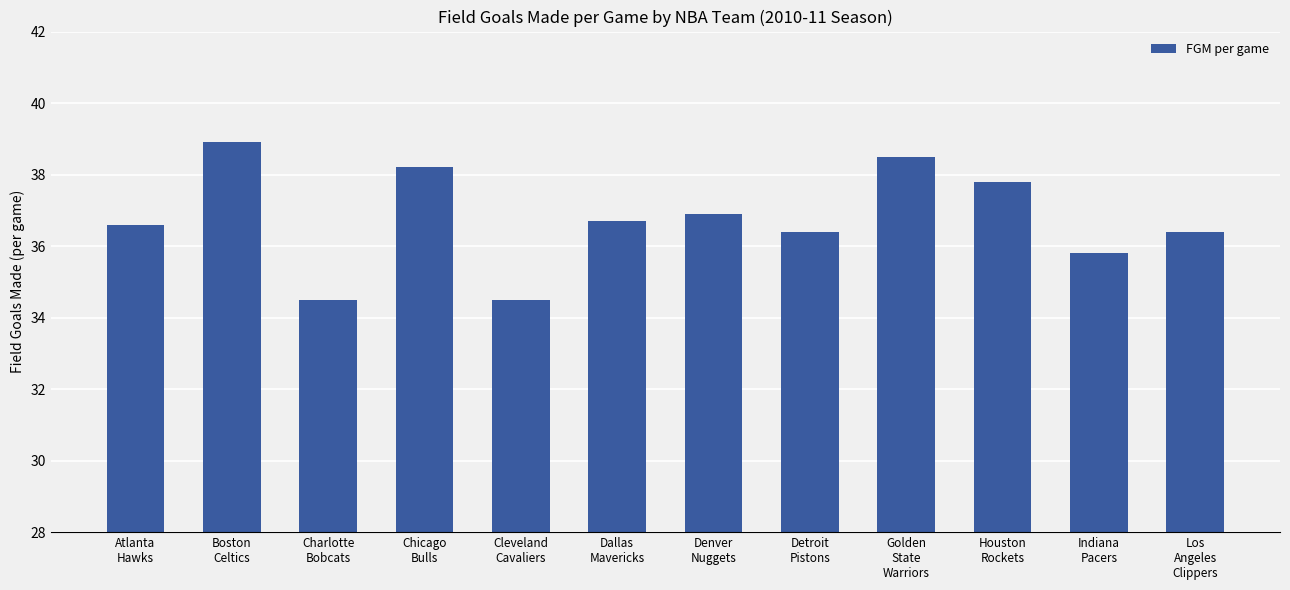

Reading right to left, what are all the values shown in this chart?

36.4	35.8	37.8	38.5	36.4	36.9	36.7	34.5	38.2	34.5	38.9	36.6